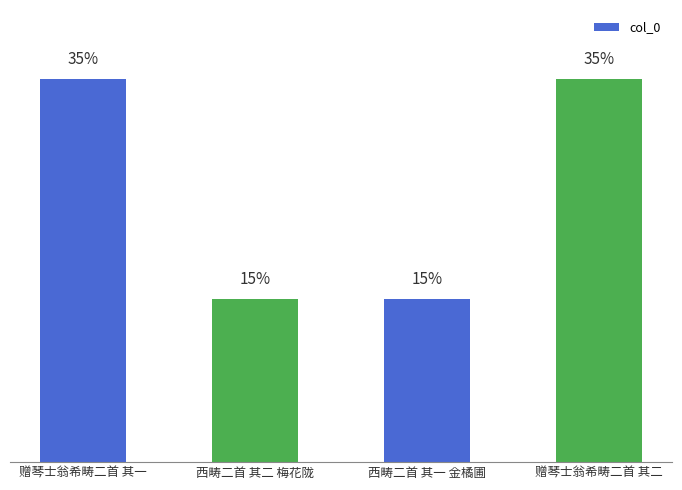

What is the change in value from 赠琴士翁希畴二首 其一 to 西畴二首 其一 金橘圃?

-697806